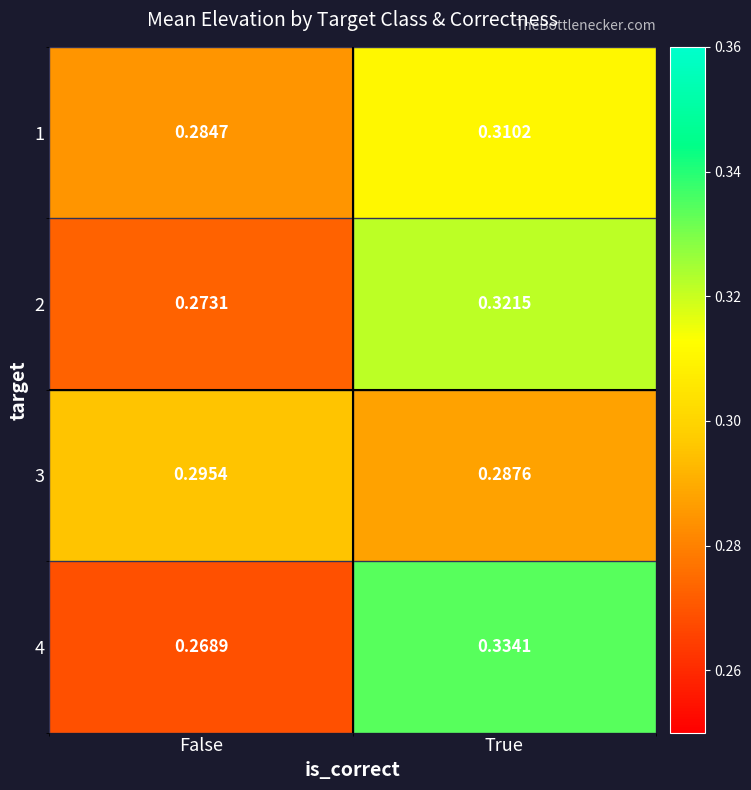

At which label is 2 closest to 0?

False